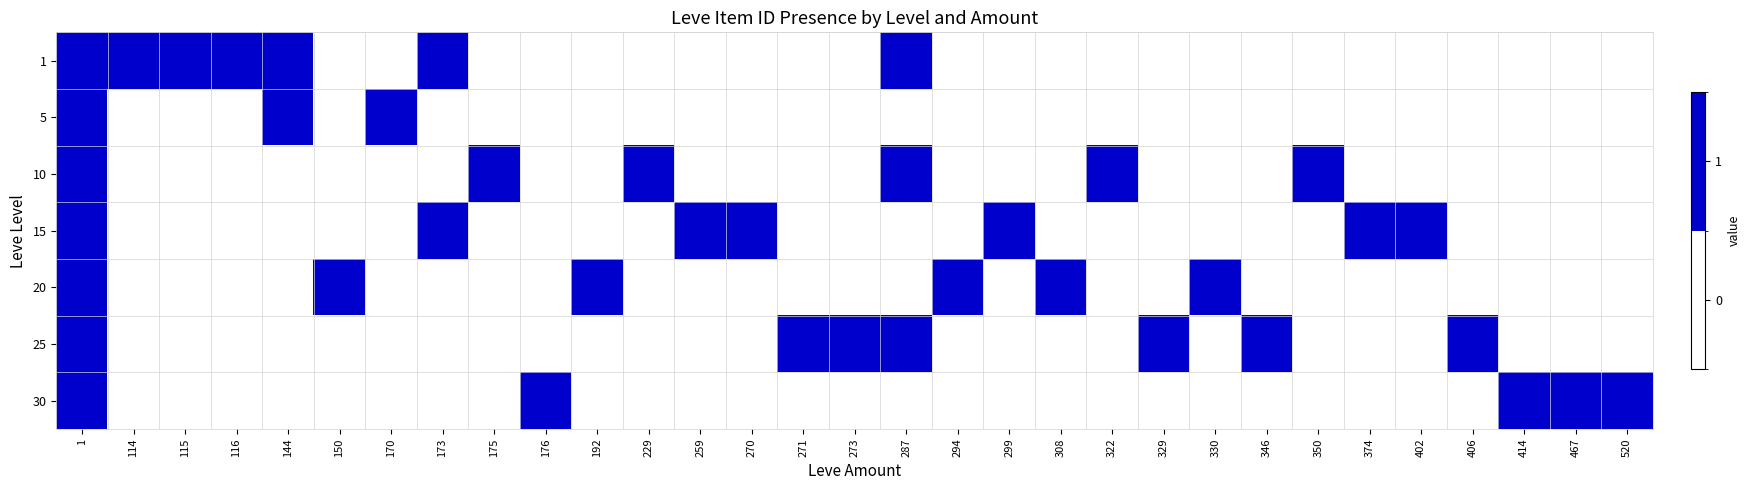

Reading left to right, what are all the values shown in this chart?

1: 1=1	114=1	115=1	116=1	144=1	150=0	170=0	173=1	175=0	176=0	192=0	229=0	259=0	270=0	271=0	273=0	287=1	294=0	299=0	308=0	322=0	329=0	330=0	346=0	350=0	374=0	402=0	406=0	414=0	467=0	520=0
5: 1=1	114=0	115=0	116=0	144=1	150=0	170=1	173=0	175=0	176=0	192=0	229=0	259=0	270=0	271=0	273=0	287=0	294=0	299=0	308=0	322=0	329=0	330=0	346=0	350=0	374=0	402=0	406=0	414=0	467=0	520=0
10: 1=1	114=0	115=0	116=0	144=0	150=0	170=0	173=0	175=1	176=0	192=0	229=1	259=0	270=0	271=0	273=0	287=1	294=0	299=0	308=0	322=1	329=0	330=0	346=0	350=1	374=0	402=0	406=0	414=0	467=0	520=0
15: 1=1	114=0	115=0	116=0	144=0	150=0	170=0	173=1	175=0	176=0	192=0	229=0	259=1	270=1	271=0	273=0	287=0	294=0	299=1	308=0	322=0	329=0	330=0	346=0	350=0	374=1	402=1	406=0	414=0	467=0	520=0
20: 1=1	114=0	115=0	116=0	144=0	150=1	170=0	173=0	175=0	176=0	192=1	229=0	259=0	270=0	271=0	273=0	287=0	294=1	299=0	308=1	322=0	329=0	330=1	346=0	350=0	374=0	402=0	406=0	414=0	467=0	520=0
25: 1=1	114=0	115=0	116=0	144=0	150=0	170=0	173=0	175=0	176=0	192=0	229=0	259=0	270=0	271=1	273=1	287=1	294=0	299=0	308=0	322=0	329=1	330=0	346=1	350=0	374=0	402=0	406=1	414=0	467=0	520=0
30: 1=1	114=0	115=0	116=0	144=0	150=0	170=0	173=0	175=0	176=1	192=0	229=0	259=0	270=0	271=0	273=0	287=0	294=0	299=0	308=0	322=0	329=0	330=0	346=0	350=0	374=0	402=0	406=0	414=1	467=1	520=1